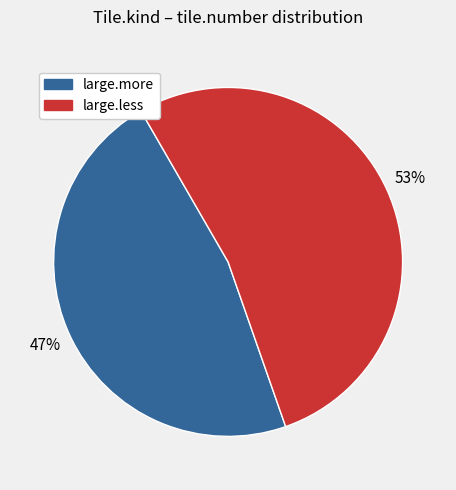

True or false: large.less accounts for 53% of the total.

True